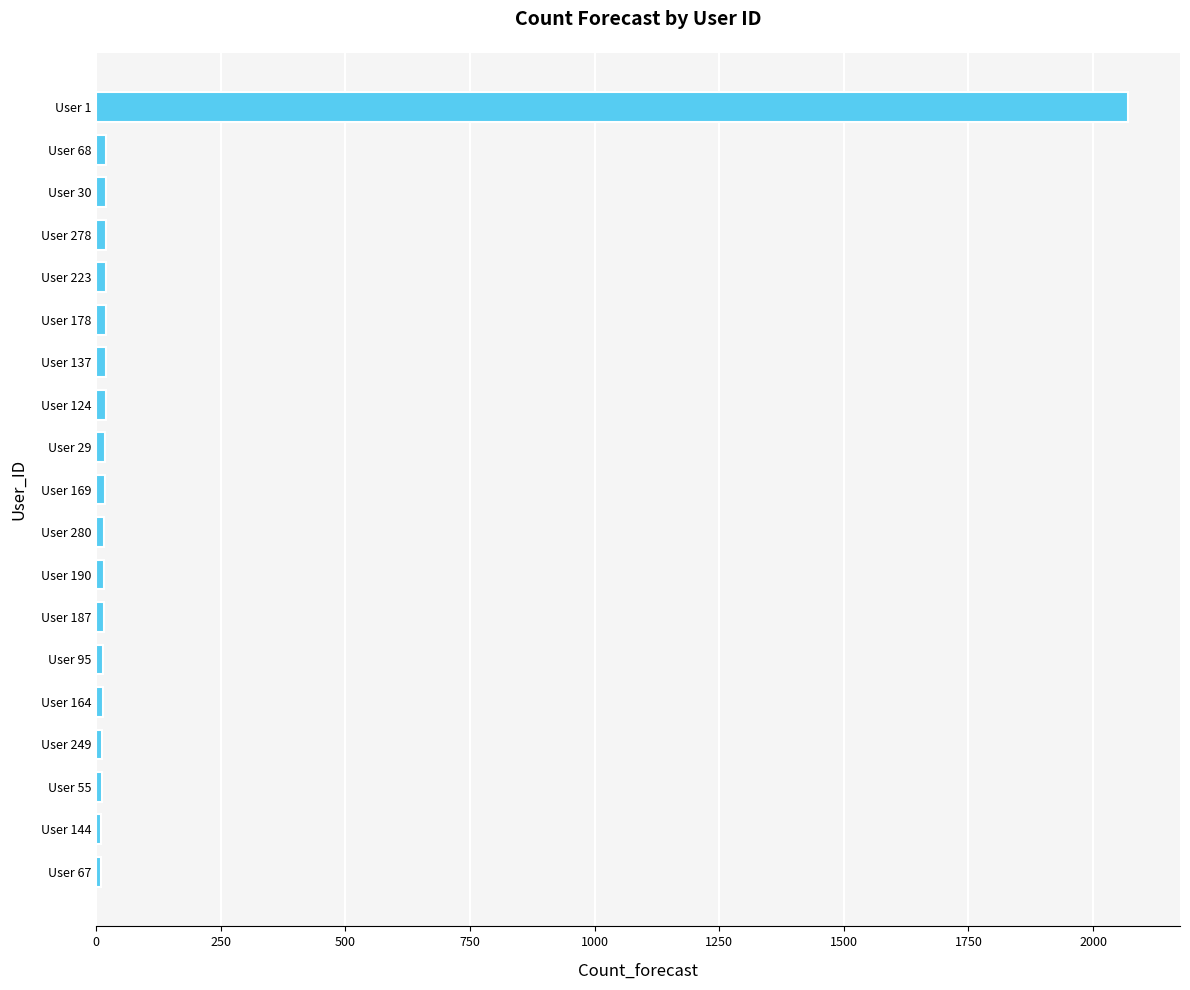

What is the sum of all values?

2361